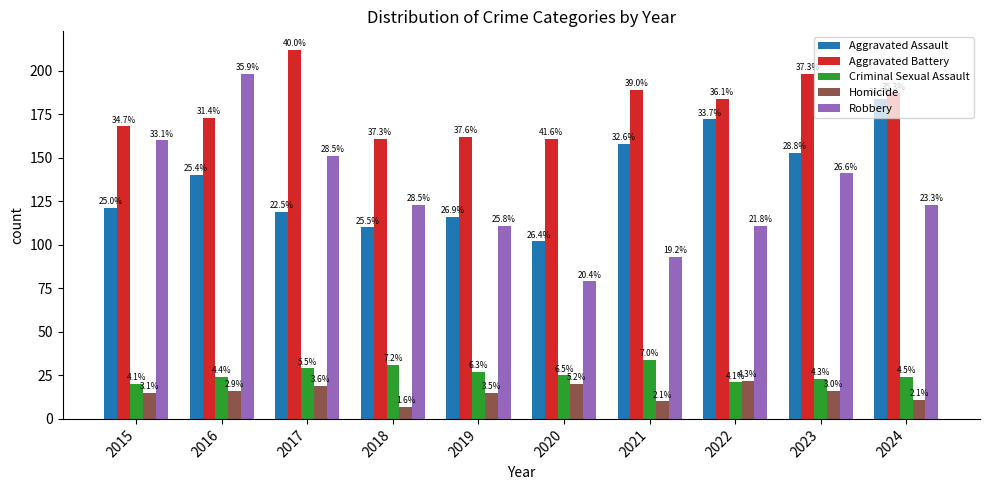

How many bars are there in total?

50